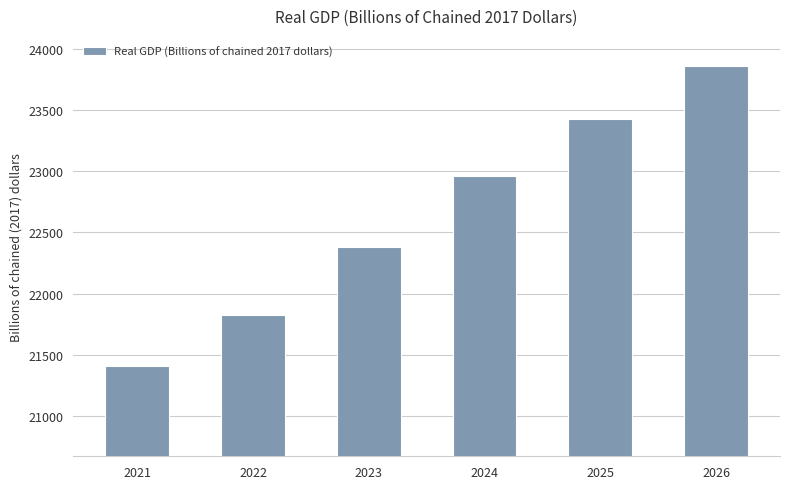

What is the change in value from 2021 to 2025?

+2021.2